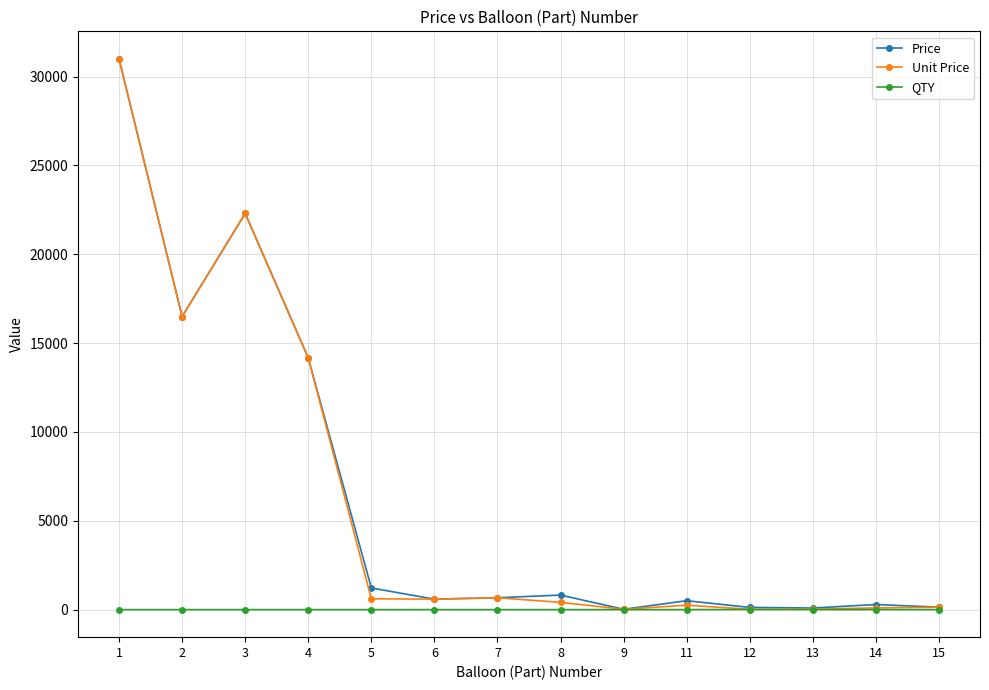

True or false: Price has more than 2 points higher than both neighbors.

True